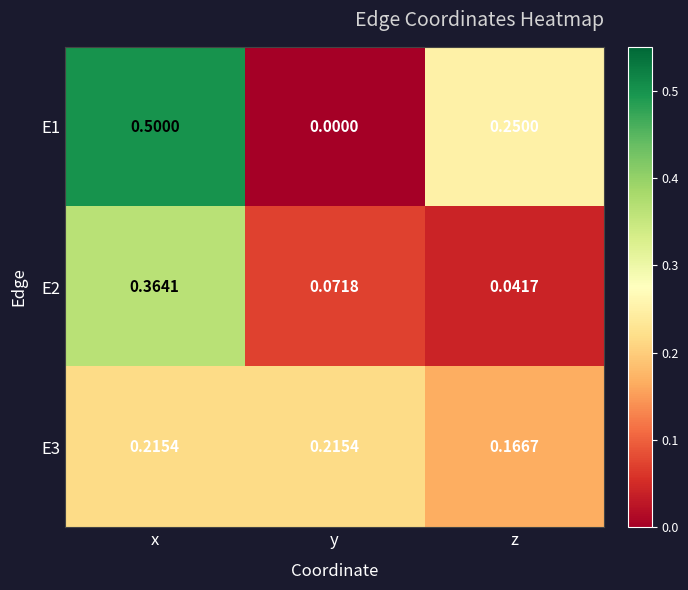

At which label does E3 reach its minimum?

z